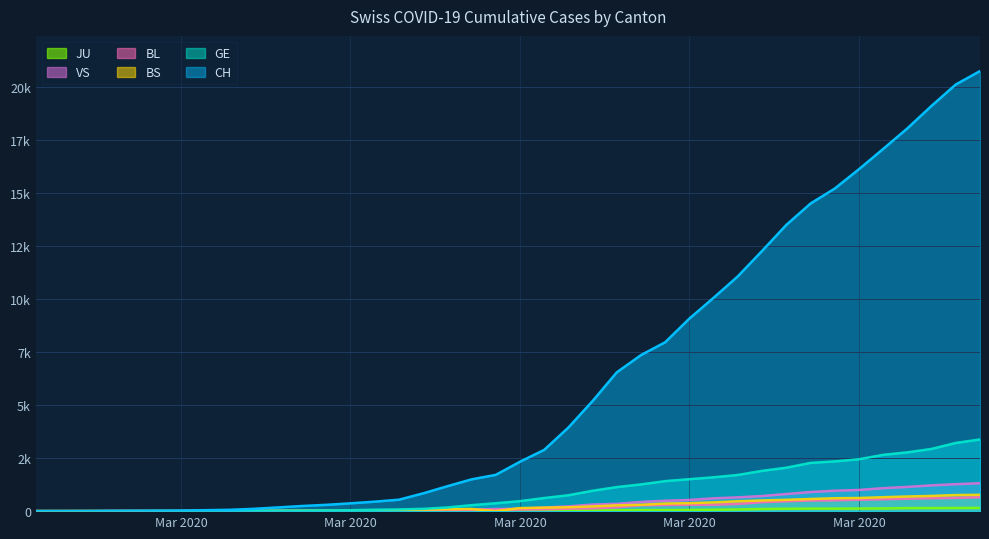

What is the total value across all series at 2020-03-17?

3962